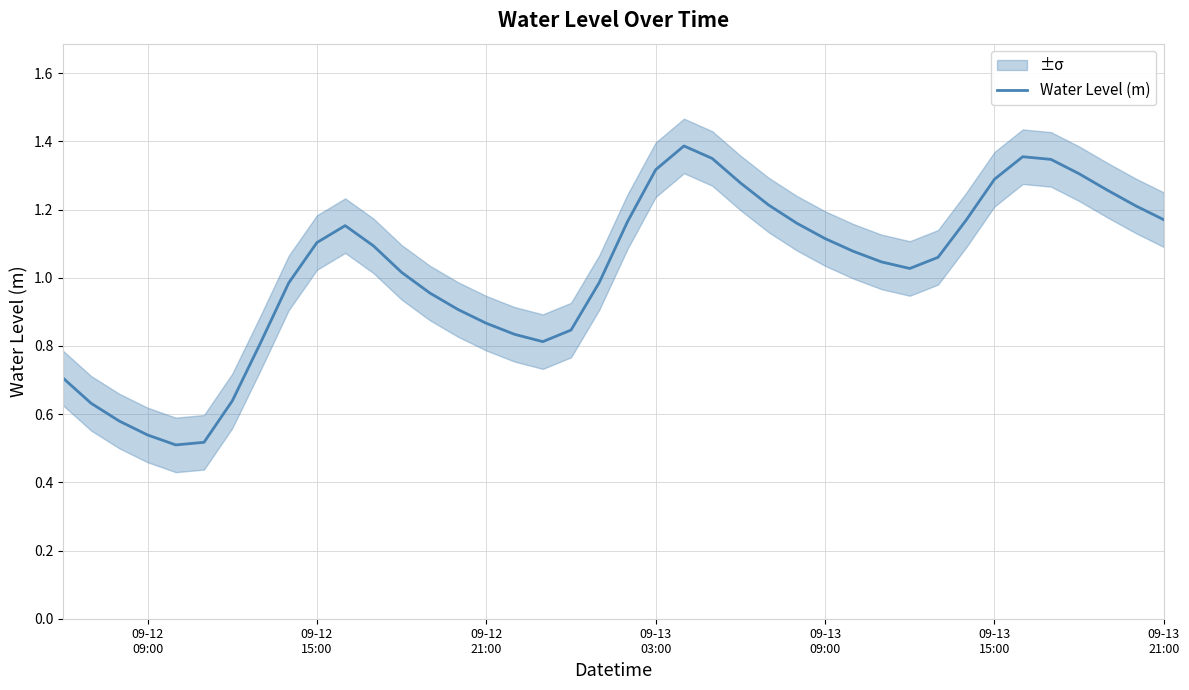

The chart shows a value of 0.2 at 09-13
15:00. True or false?

False